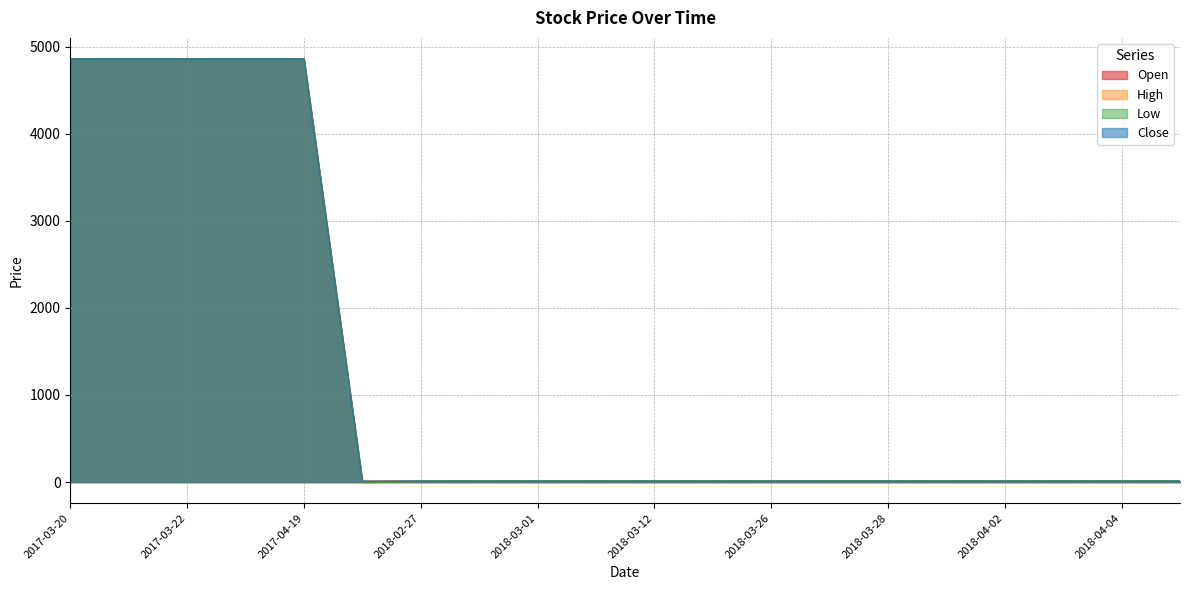

Which category has the highest value in the Low series?

2017-03-20